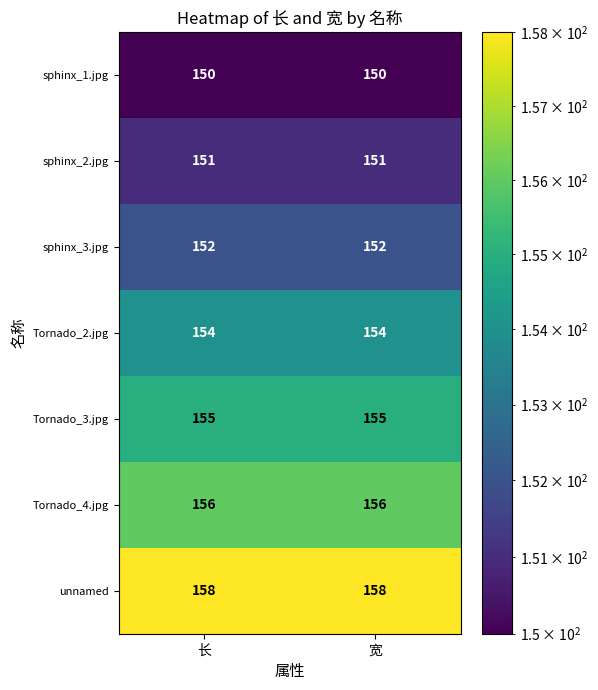

Reading left to right, transcribe all the data shown in this chart.

sphinx_1.jpg: 长=150	宽=150
sphinx_2.jpg: 长=151	宽=151
sphinx_3.jpg: 长=152	宽=152
Tornado_2.jpg: 长=154	宽=154
Tornado_3.jpg: 长=155	宽=155
Tornado_4.jpg: 长=156	宽=156
unnamed: 长=158	宽=158